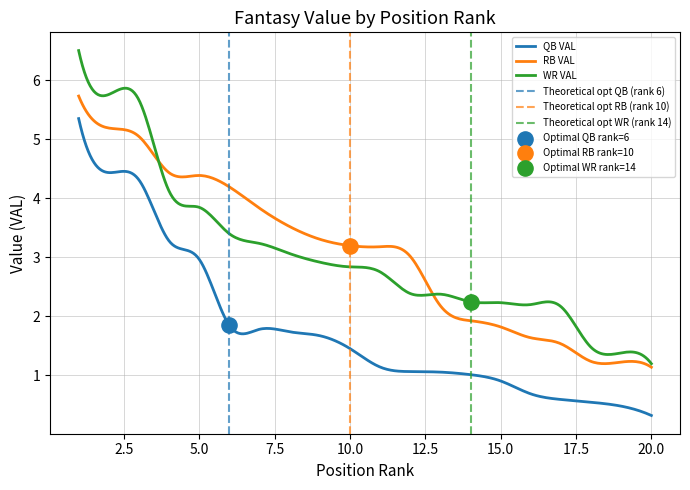

Is the value of QB VAL at 12 greater than the value of WR VAL at 3?

No